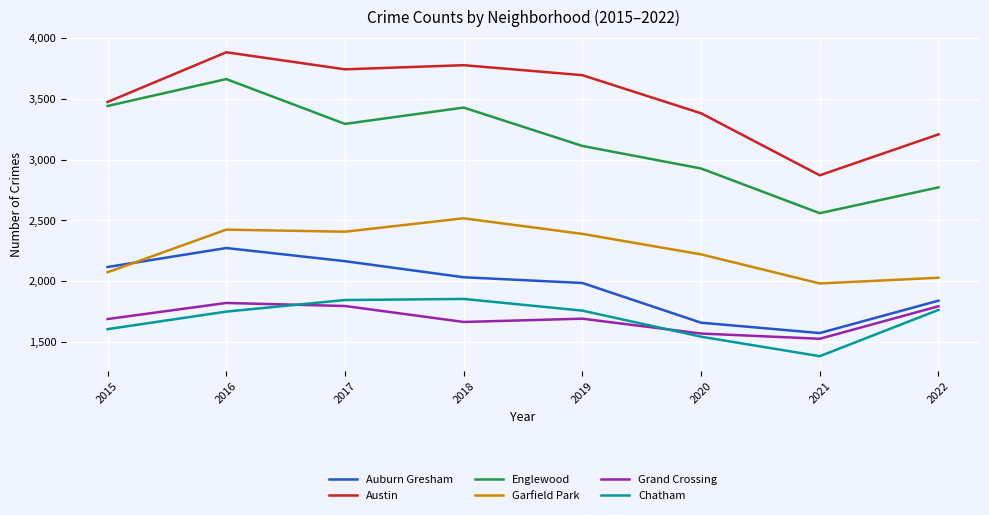

True or false: Grand Crossing has a value of 923 at 2016.

False